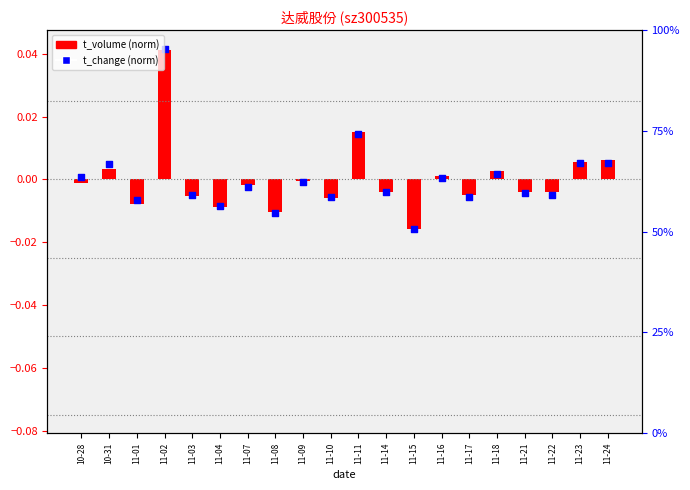

At which category is the sum across all series the highest?

11-02